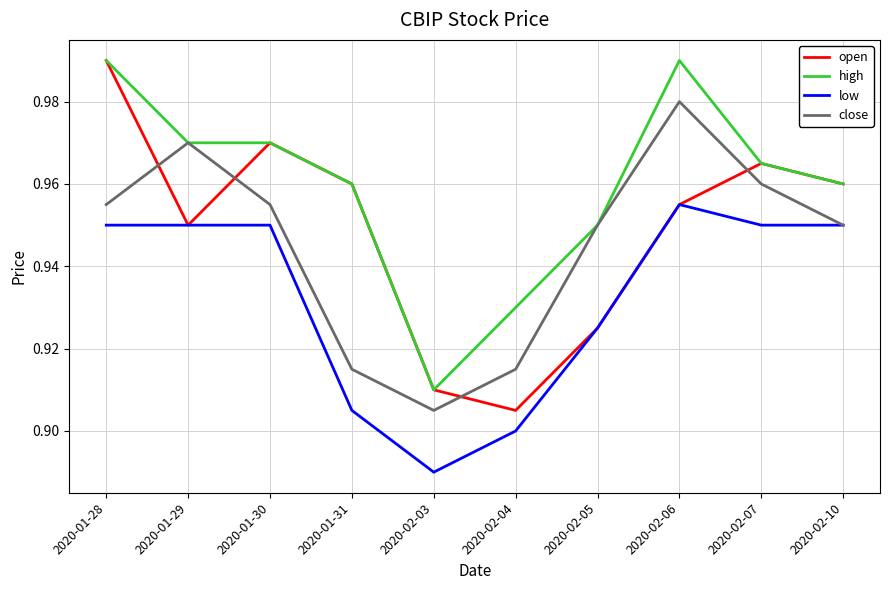

What is the difference between the second highest and minimum values in the open series?

0.1